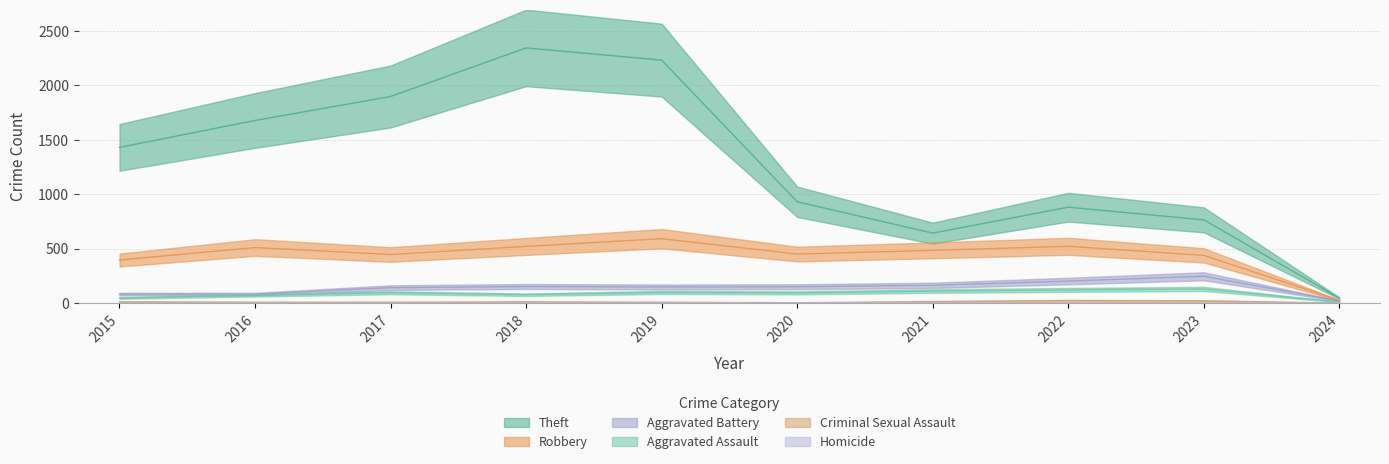

What is the sum of all Theft values?

12835